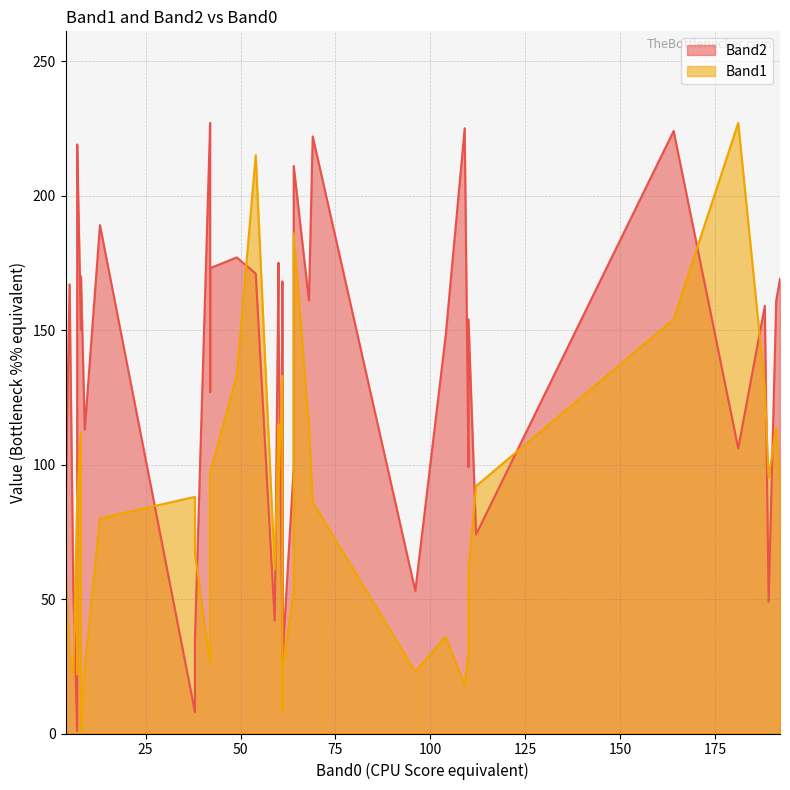

Reading right to left, transcribe all the data shown in this chart.

Band1: 38=88	192=93	61=8	8=1	64=186	42=26	42=85	60=91	6=22	7=22	7=87	112=92	110=30	69=86	164=154	181=227	7=87	96=23	4=61	109=18	5=30	64=53	8=112	60=115	59=61	110=61	61=125	9=25	38=67	68=114	61=133	61=23	189=95	104=36	188=129	191=114	54=215	42=97	13=80	49=133
Band2: 38=8	192=169	61=168	8=170	64=211	42=227	42=127	60=155	6=53	7=212	7=219	112=74	110=99	69=222	164=224	181=106	7=1	96=53	4=87	109=225	5=167	64=99	8=150	60=175	59=42	110=154	61=46	9=113	38=35	68=161	61=41	61=27	189=49	104=148	188=159	191=161	54=171	42=173	13=189	49=177